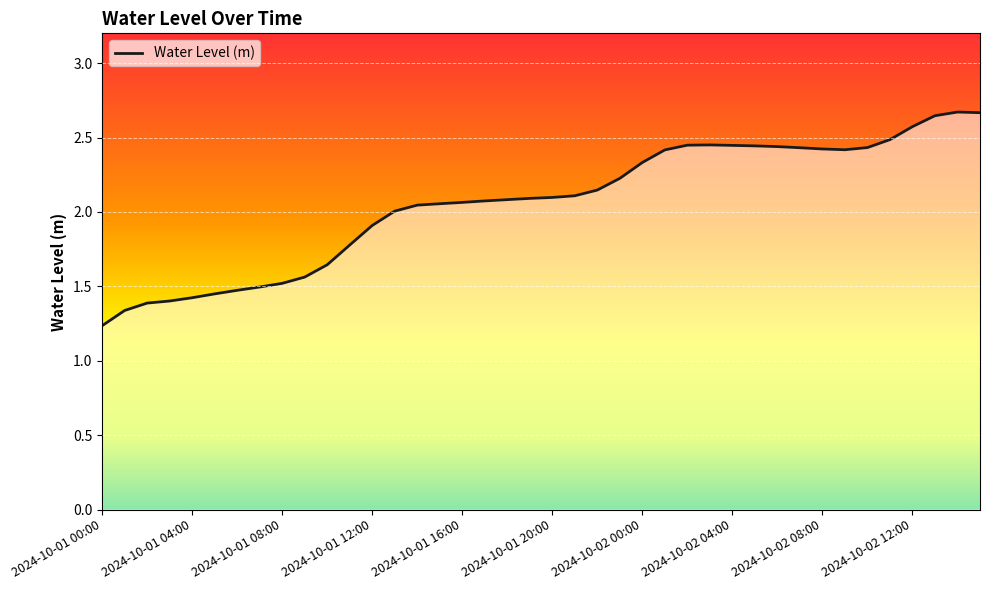

Which has a higher value, 21 or 2024-10-01 00:00?

21